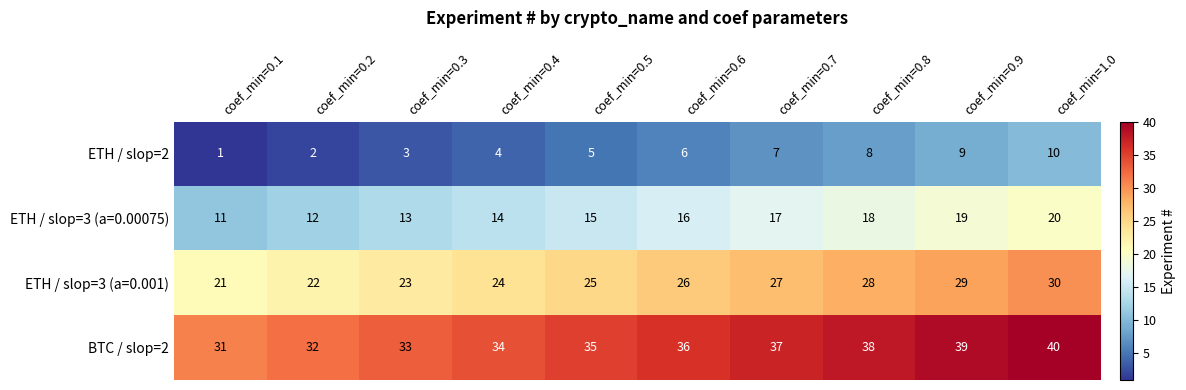

Is it true that ETH / slop=3 (a=0.00075) equals 12 at coef_min=0.2?

True